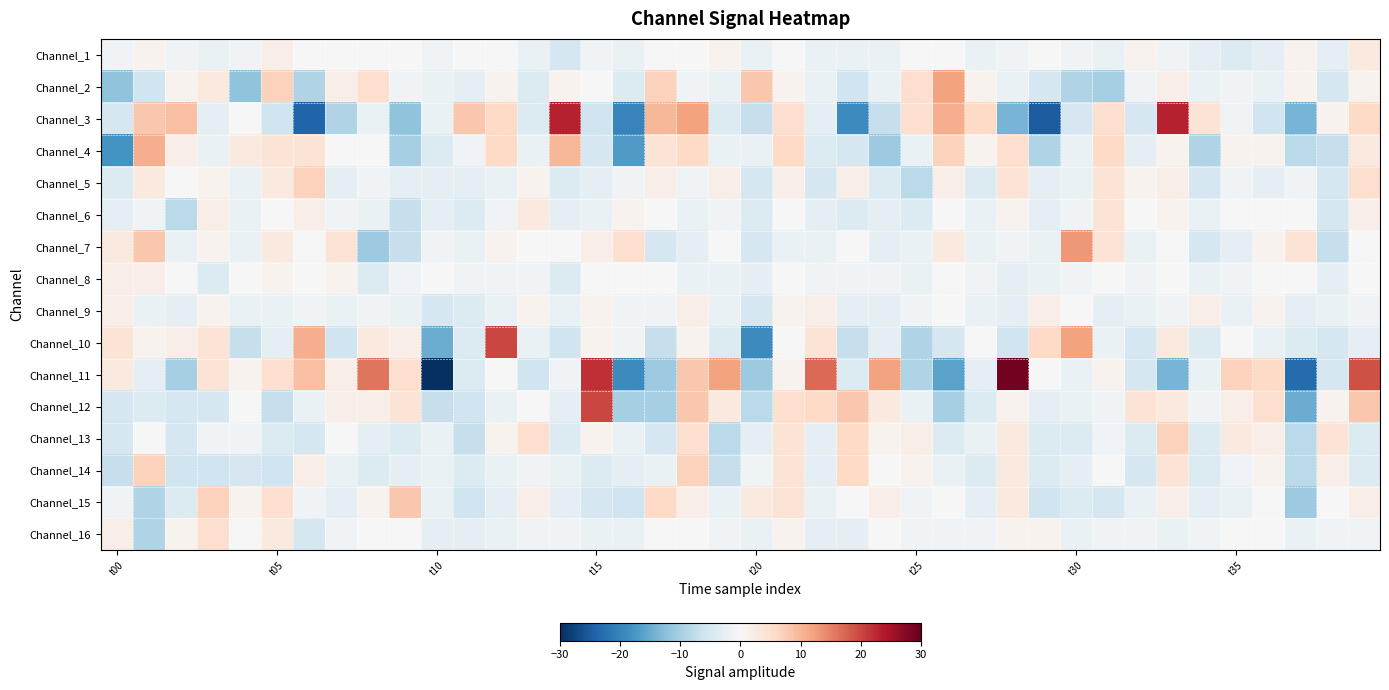

Which label corresponds to the smallest value in the chart?

t10